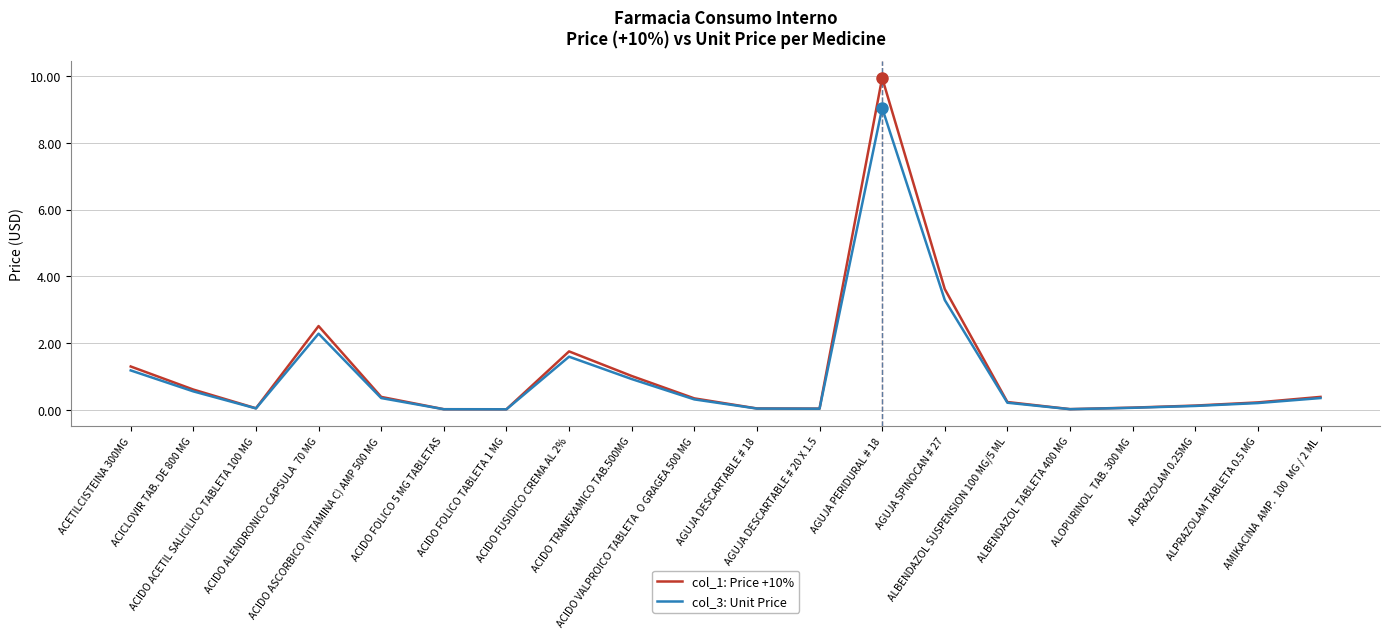

List the series in order of their peak value, highest first.

col_1: Price +10%, col_3: Unit Price